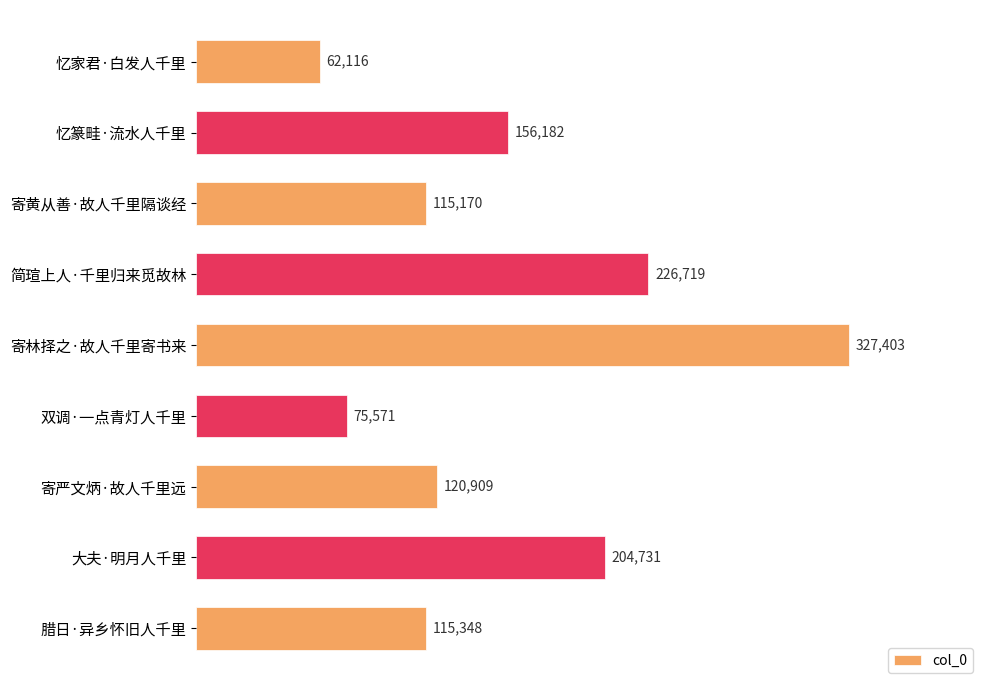

The value at 寄严文炳·故人千里远 is 120909. True or false?

True